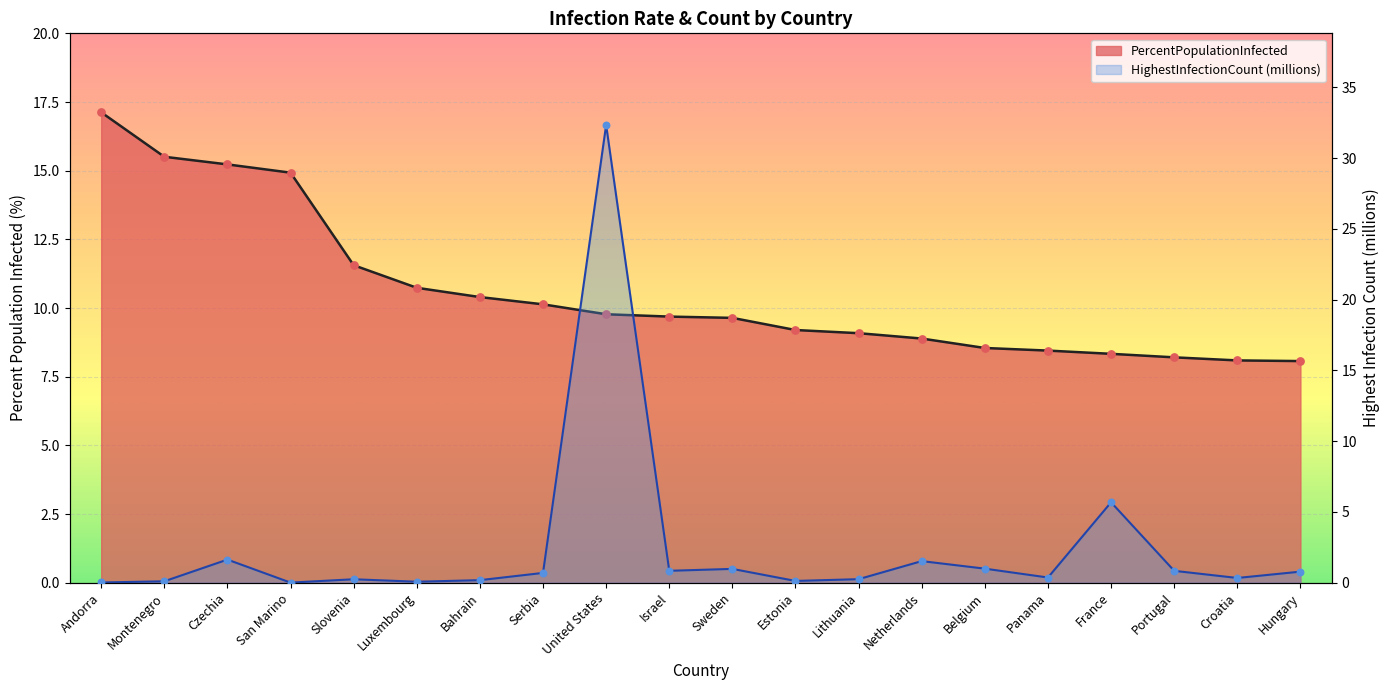

What are all the series names shown in the legend?

PercentPopulationInfected, HighestInfectionCount